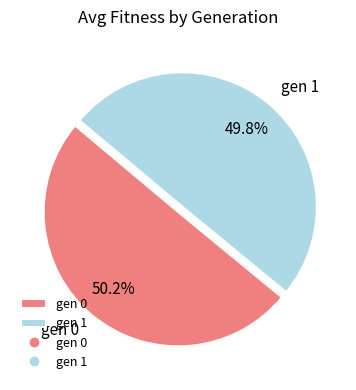

True or false: gen 1 accounts for 63% of the total.

False